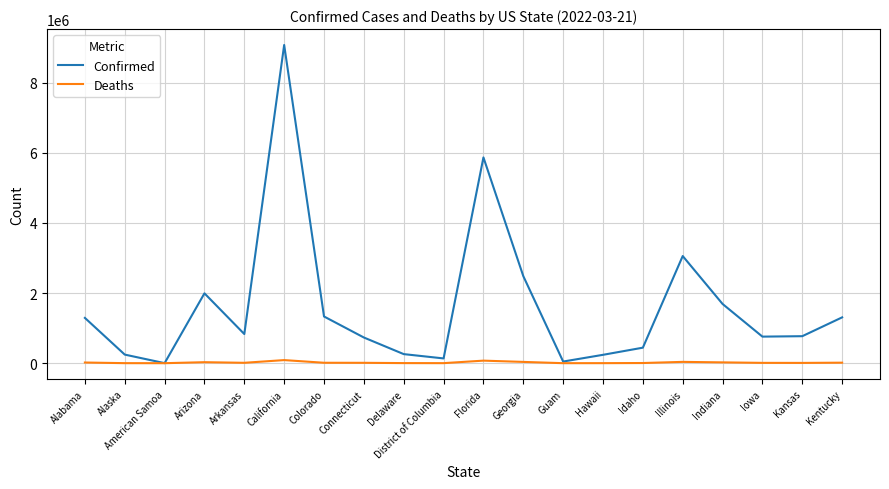

What value does the Deaths series have at Colorado?

12139